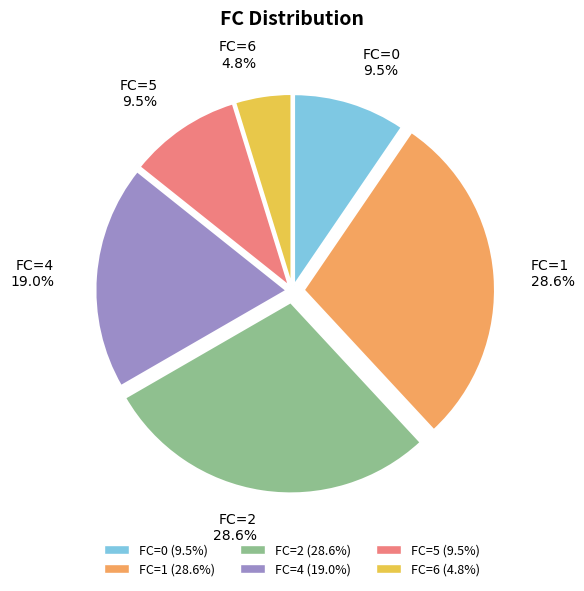

Does any single category account for the majority?

No